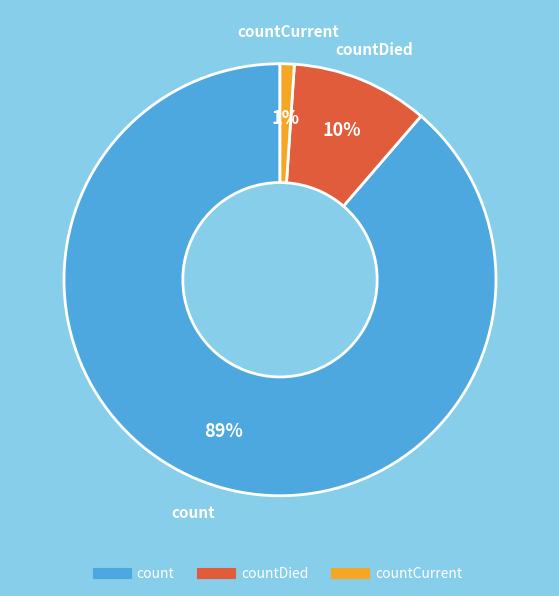

Is there a majority slice in this chart?

Yes